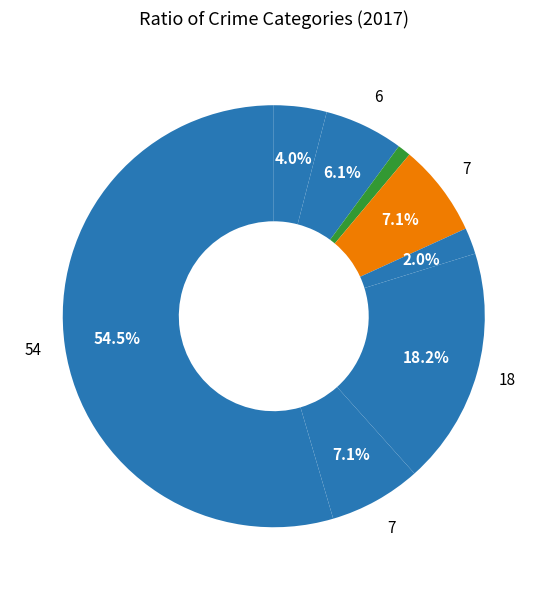

How many segments does this pie chart have?

9